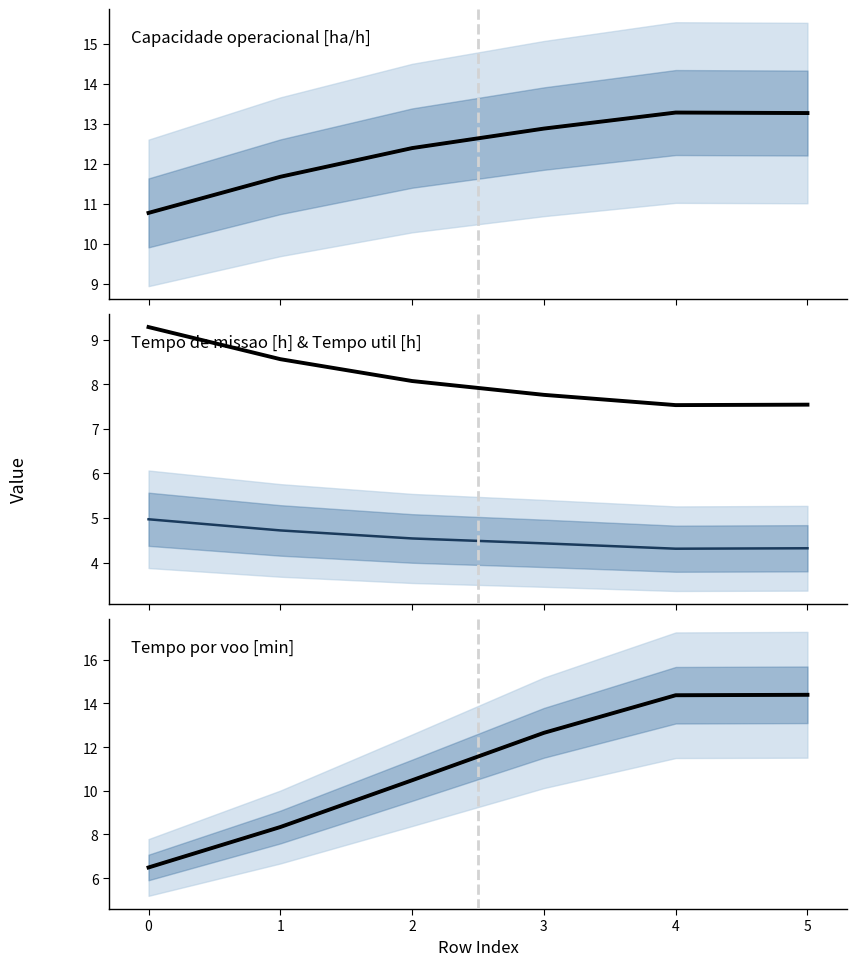

True or false: Capacidade operacional [ha/h] and Tempo util [h] intersect in this chart.

False